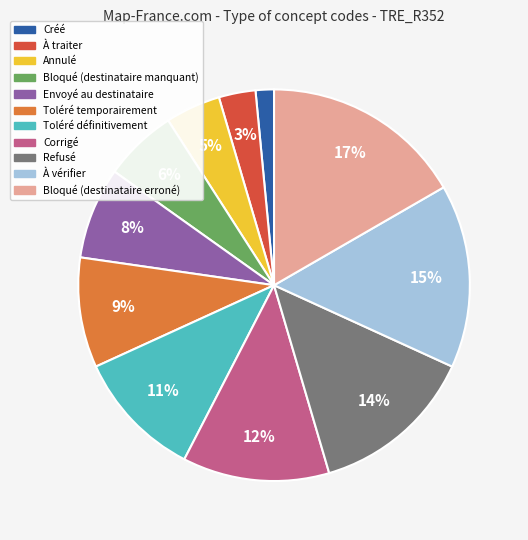

Do Bloqué (destinataire manquant) and Toléré temporairement together represent more than half of the pie?

No